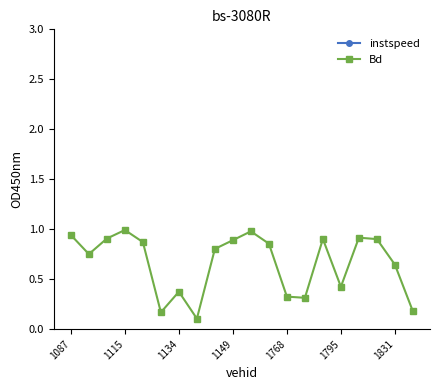

Is this an area chart (filled region under the line)?

No